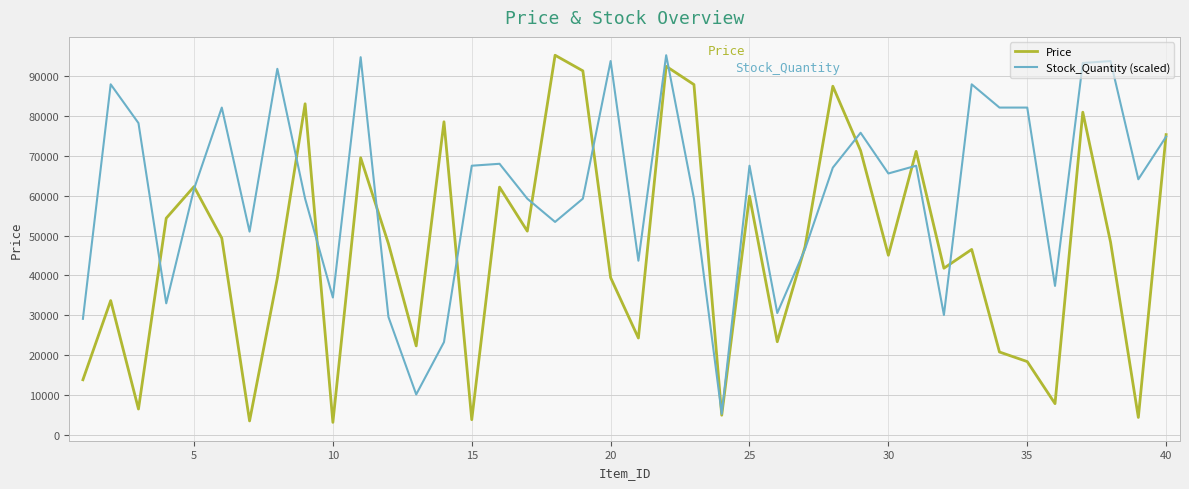

What is the minimum value shown in the chart?

3200.0